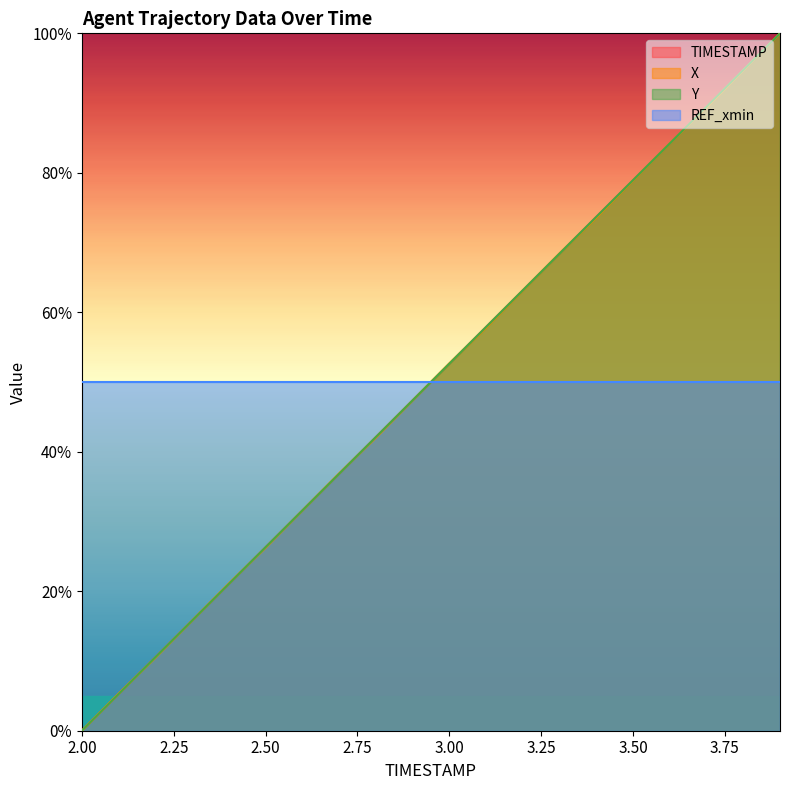

How many values in X are above zero?

19